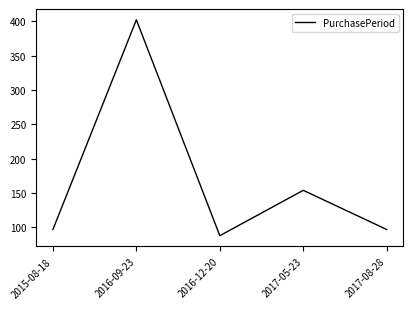

What position from the left is 2016-09-23?

2